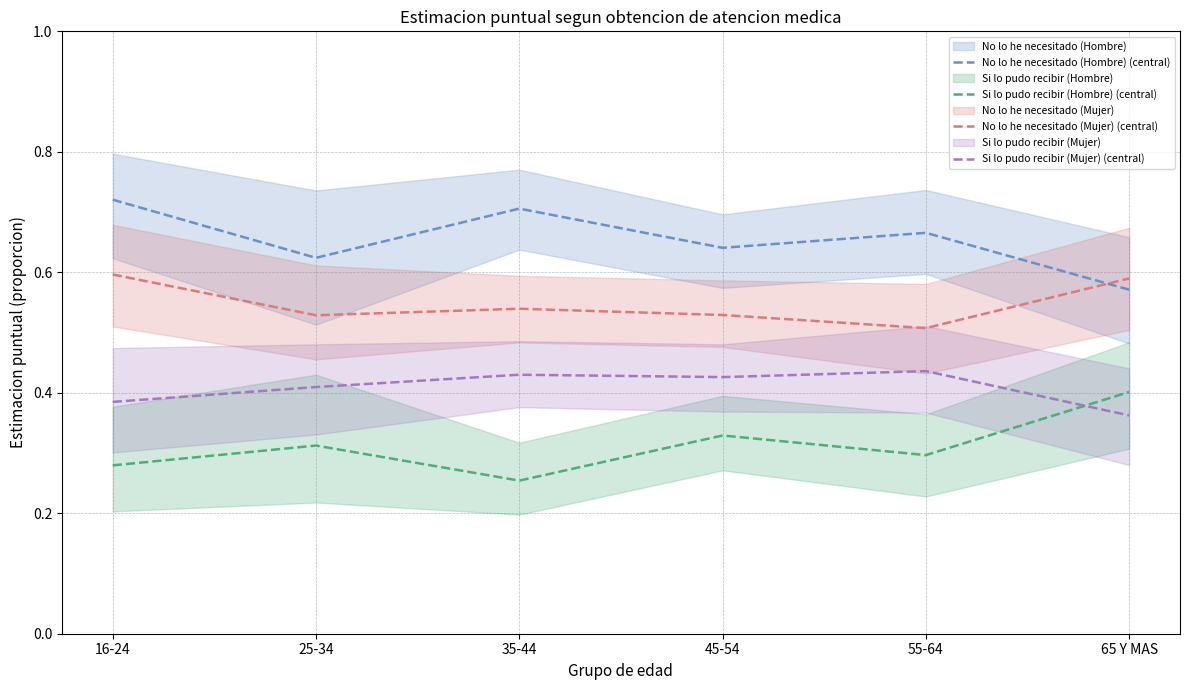

What is the sum of the No lo he necesitado (Mujer) (central) values at 16-24 and 65 Y MAS?

1.2